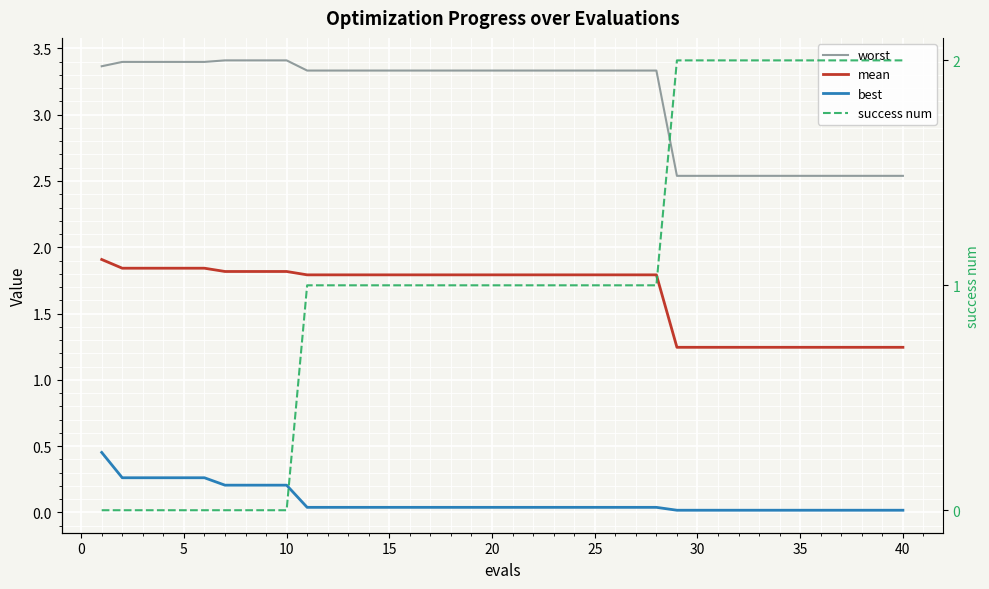

True or false: mean and best cross at least once.

False